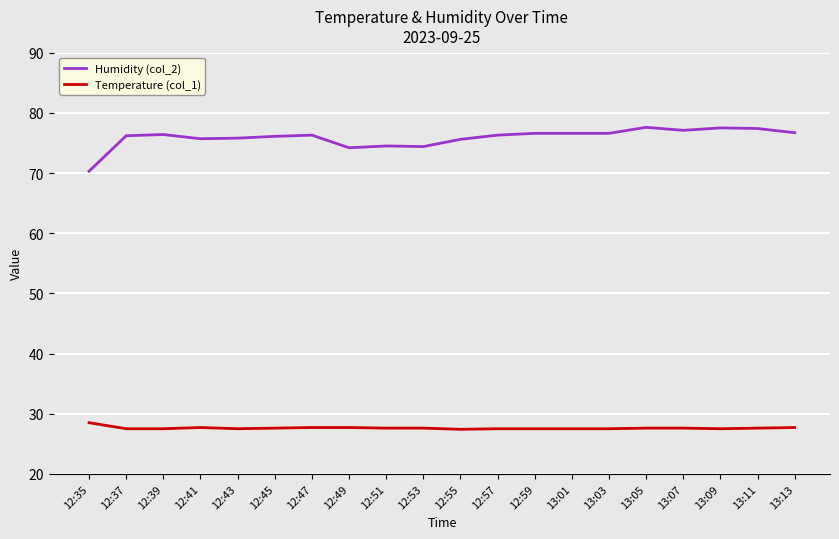

Read the Humidity (col_2) value at 12:35.

70.3